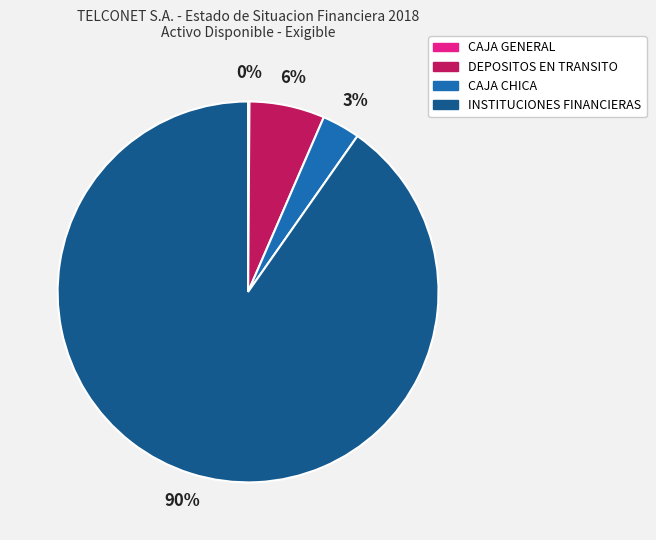

To the nearest percent, what is the average slice percentage?

25%